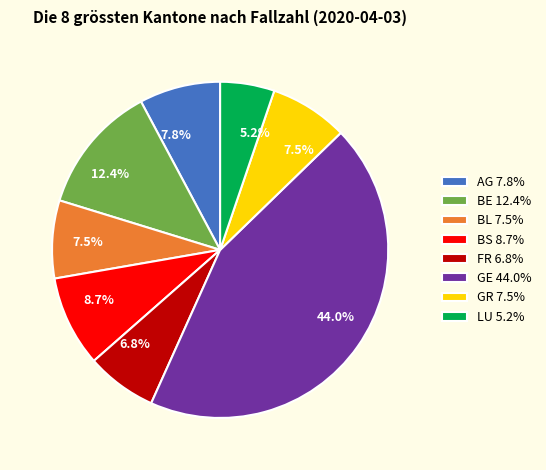

How many segments does this pie chart have?

8